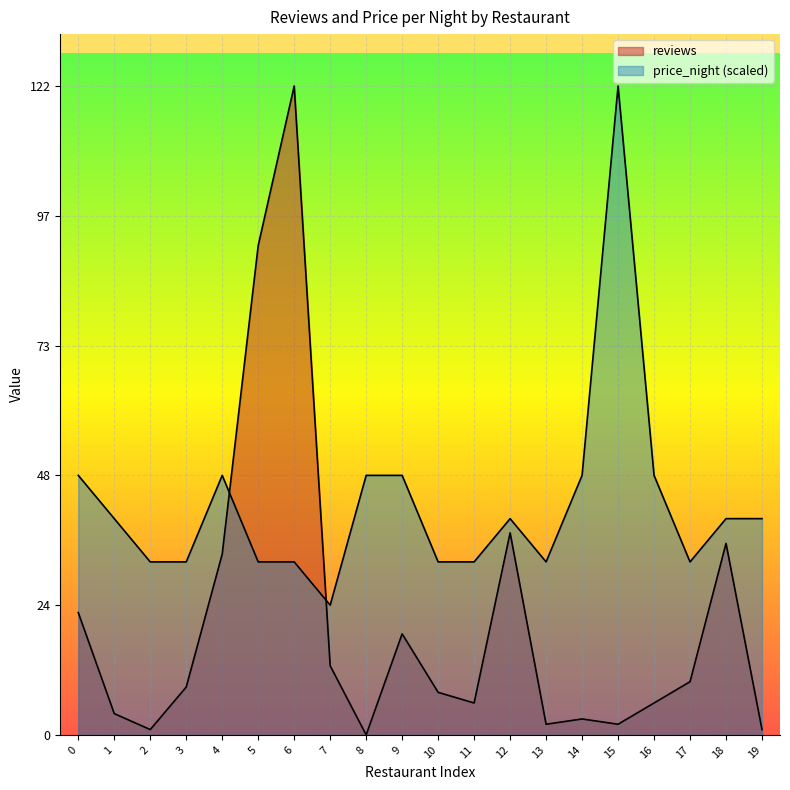

What is the value of the reviews point at the 6th from the left?

92.0